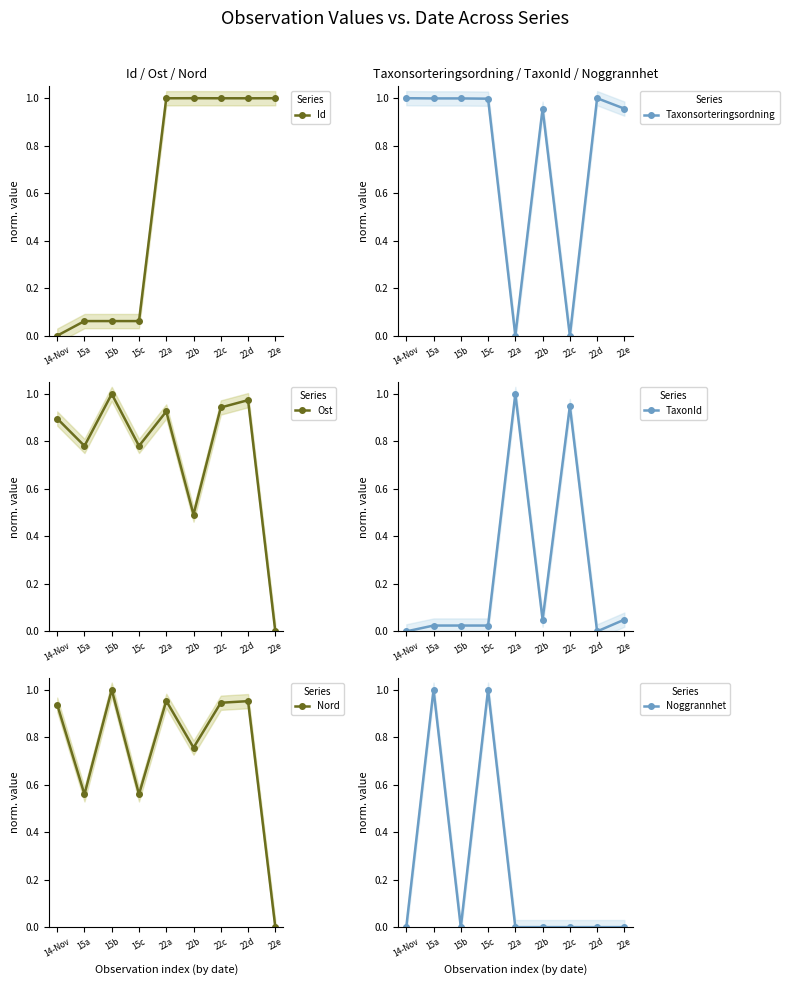

What is the difference between the Ost values at 22c and 22b?

0.5